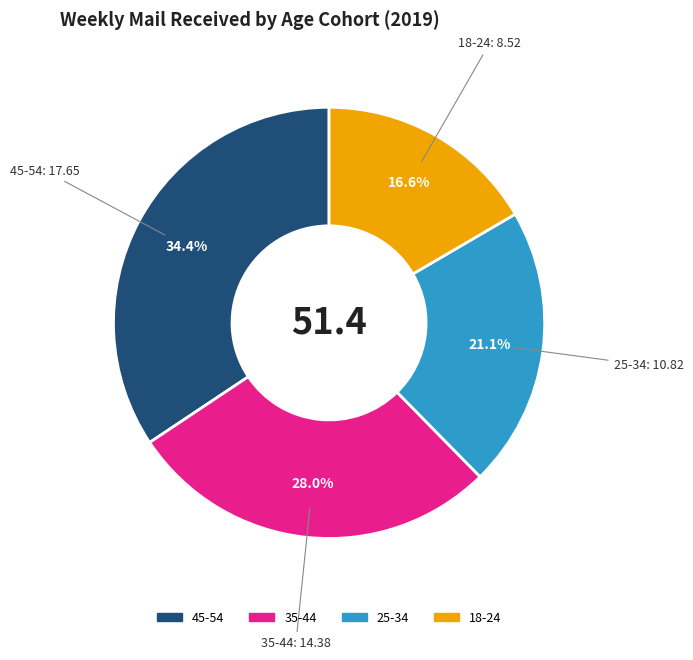

What percentage is the 45-54 slice, to the nearest percent?

34%